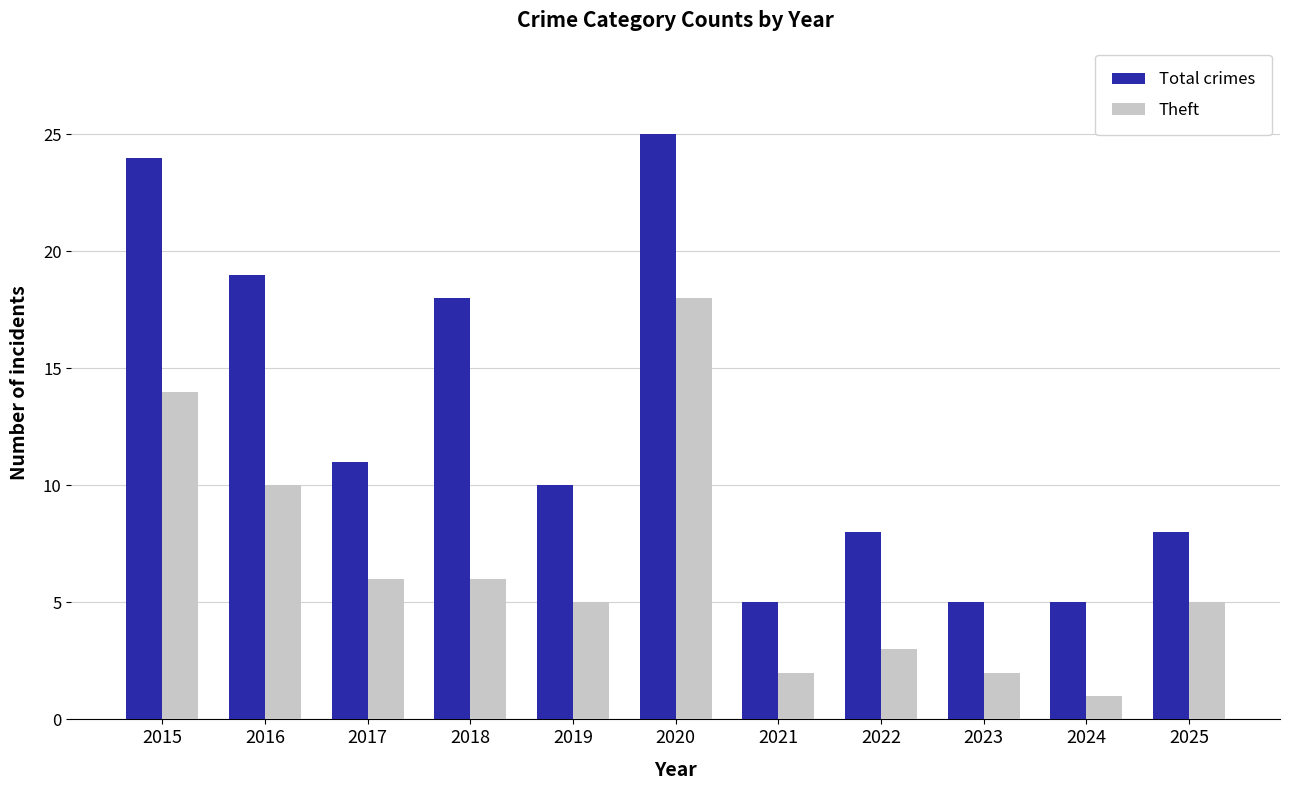

Reading left to right, list all the values displayed in this chart.

Total crimes: 24	19	11	18	10	25	5	8	5	5	8
Theft: 14	10	6	6	5	18	2	3	2	1	5